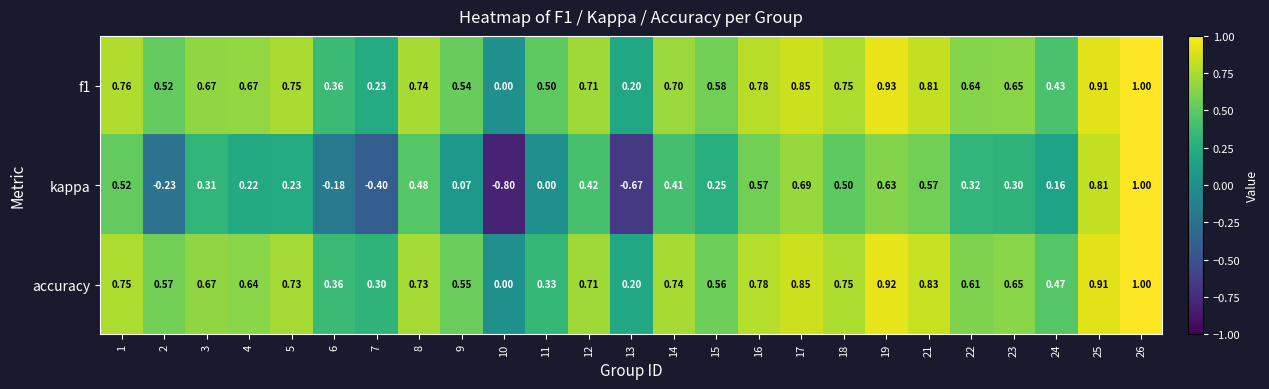

Which category has the lowest value across all series?

10